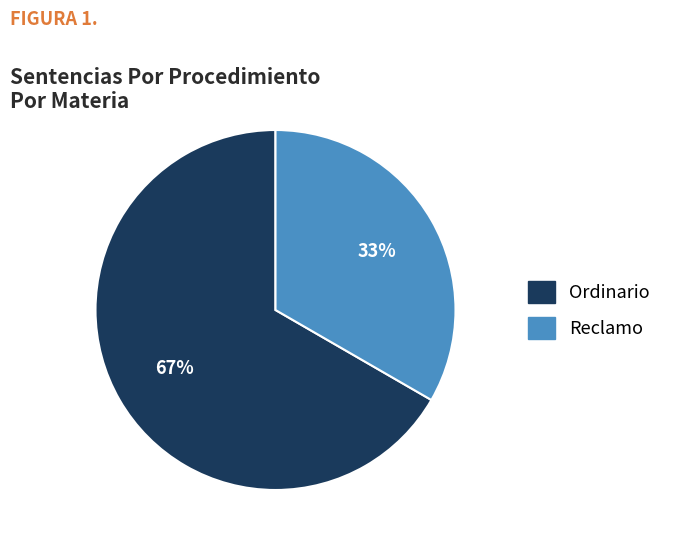

To the nearest percent, what portion does Reclamo represent?

33%